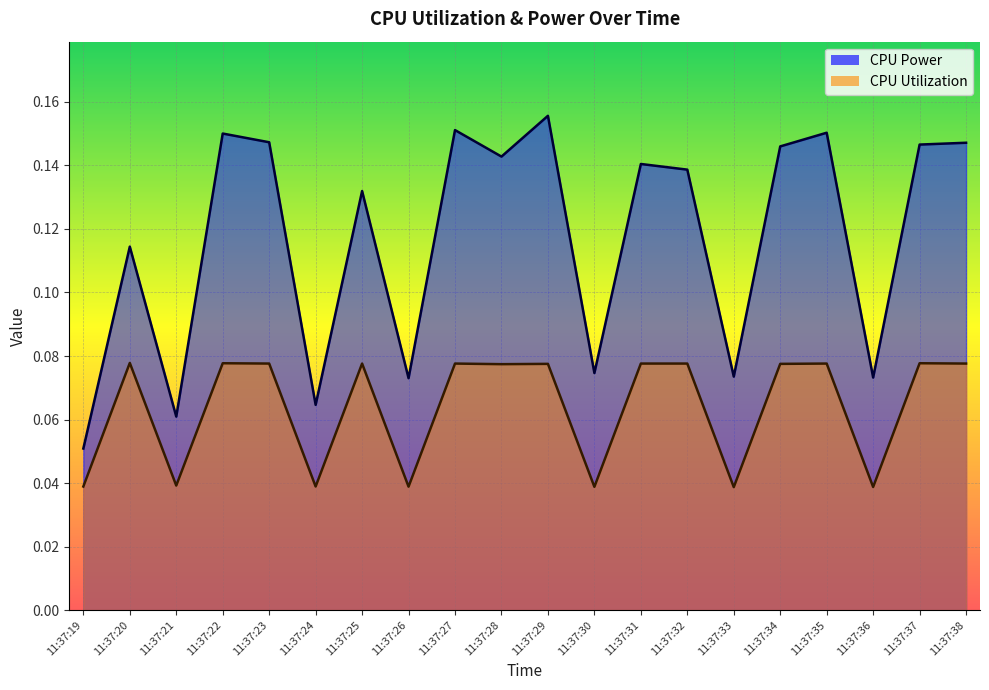

Which series has the largest total across all categories?

CPU Power